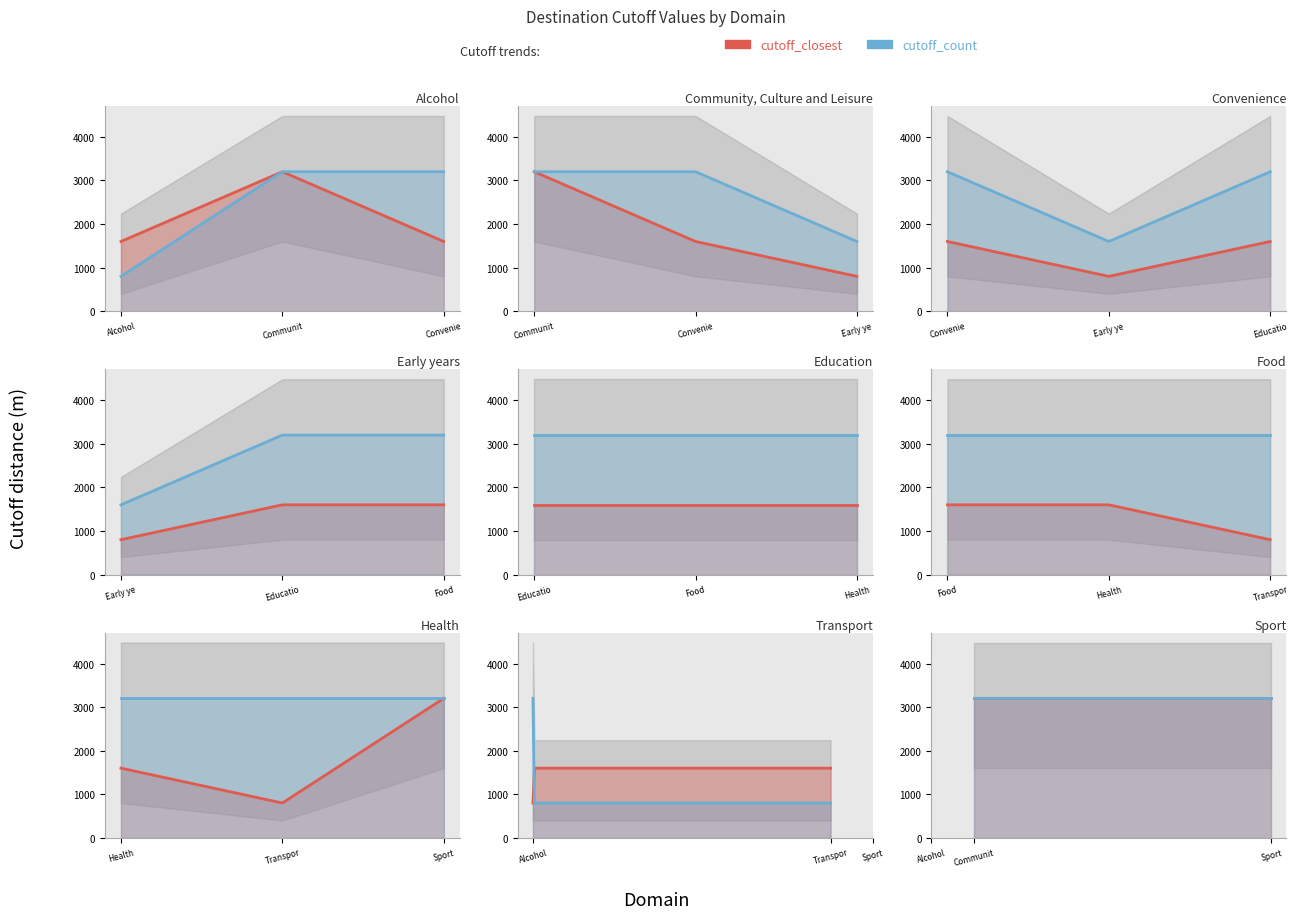

At which label does cutoff_closest first exceed 1600?

Community, Culture and Leisure